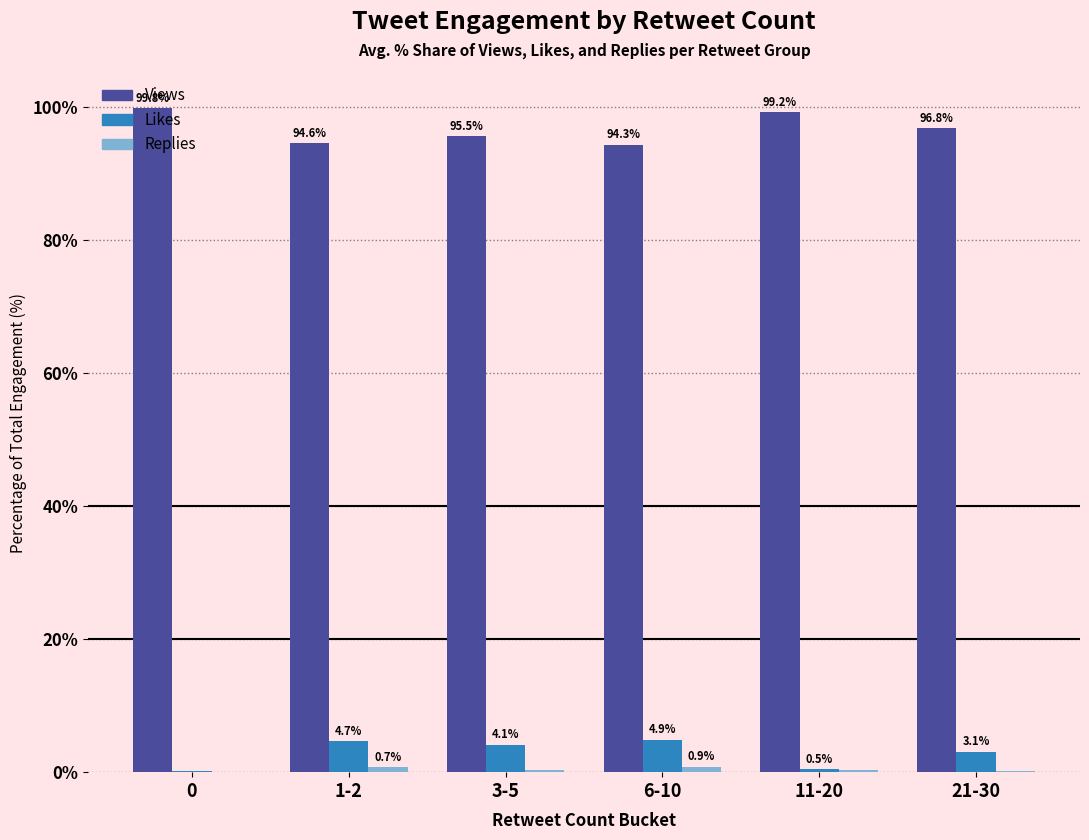

What is the total value across all series at 11-20?

100.0